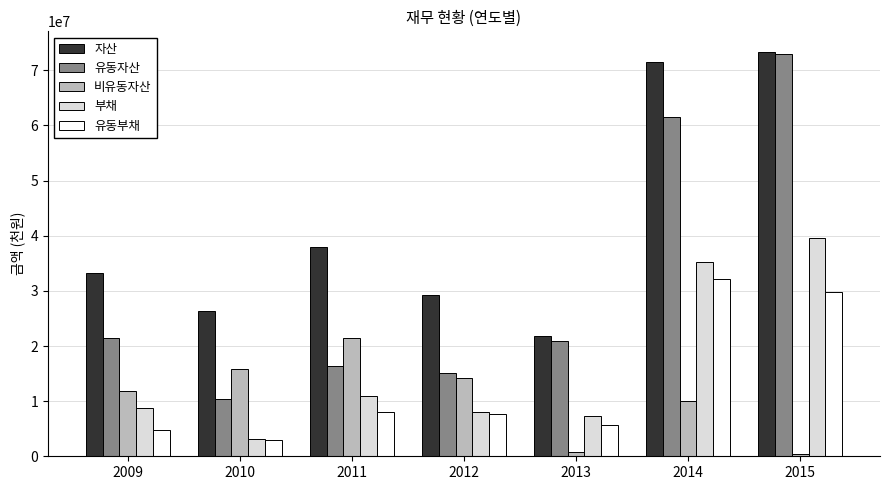

What is the difference between the maximum and second lowest values in the 유동자산 series?

57930084